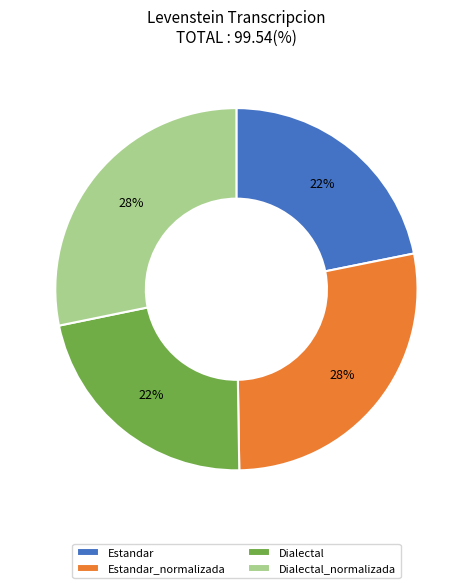

Count the number of slices in the pie.

4